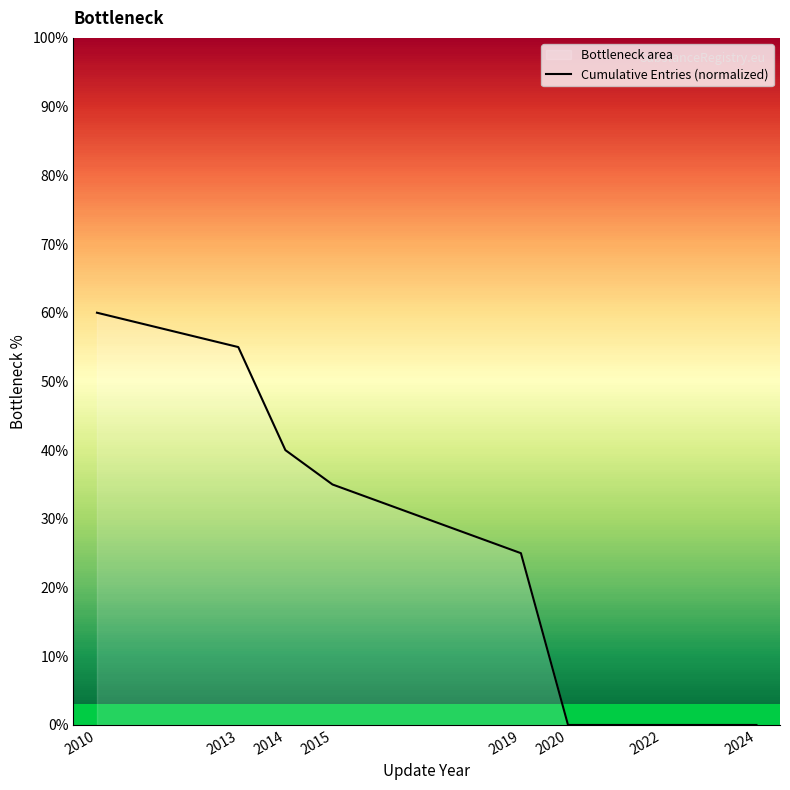

What is the greatest value displayed?

60.0